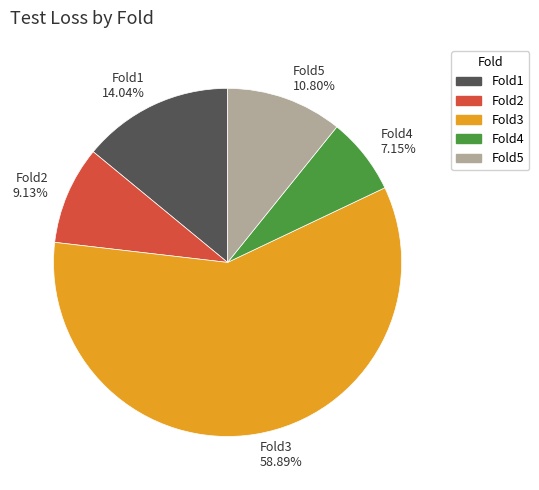

To the nearest percent, what is the combined percentage of Fold2 and Fold1?

23%